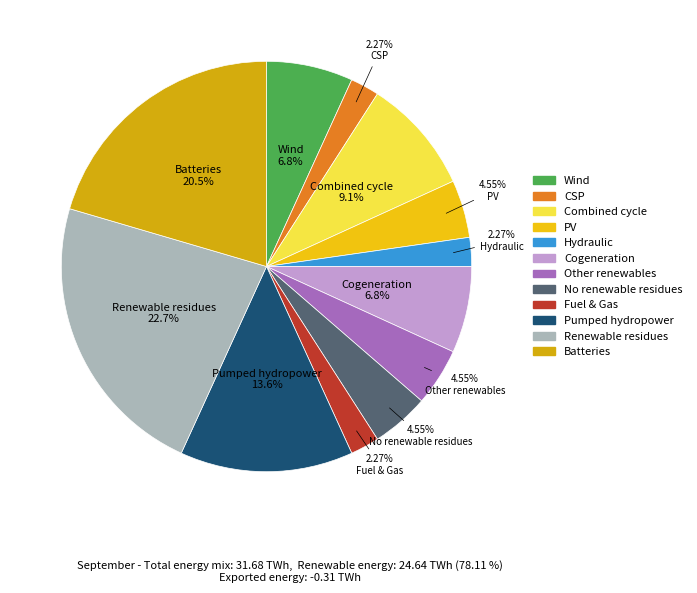

Count the number of slices in the pie.

12